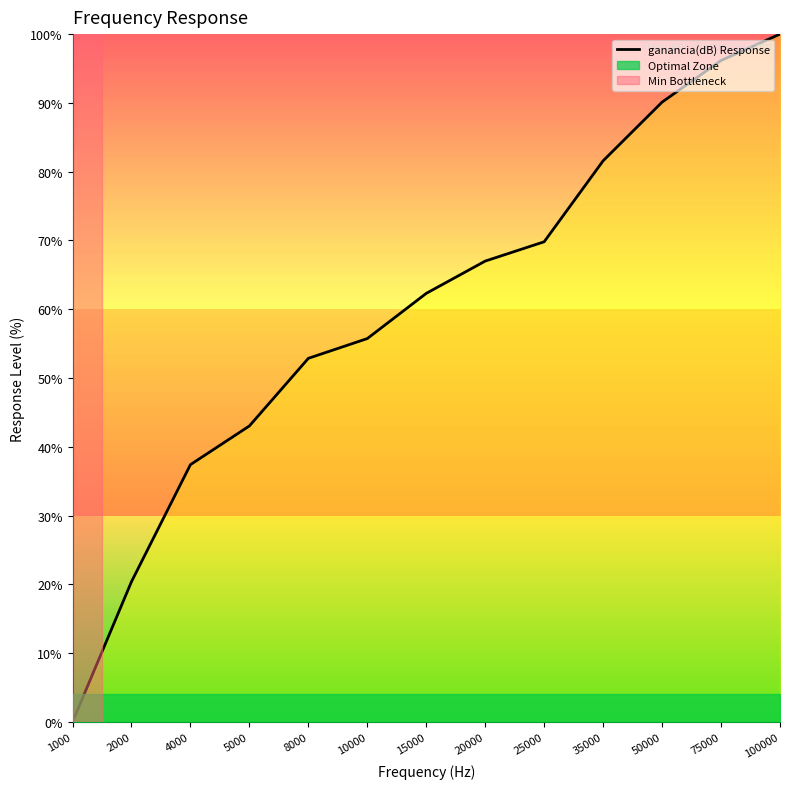

Rank the categories by value from highest to lowest.

100000, 75000, 50000, 35000, 25000, 20000, 15000, 10000, 8000, 5000, 4000, 2000, 1000